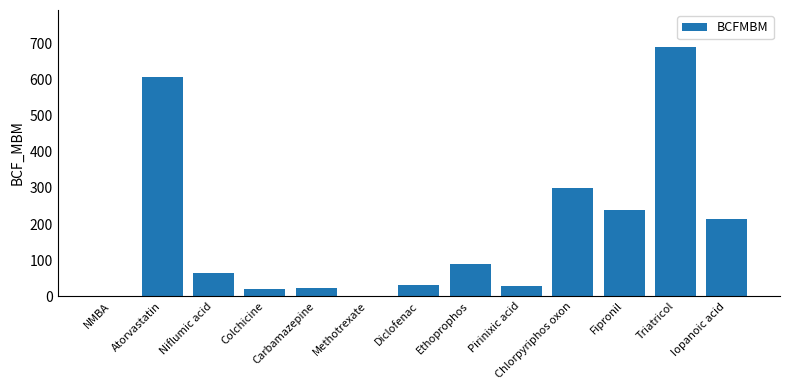

How many distinct data groups are displayed?

1